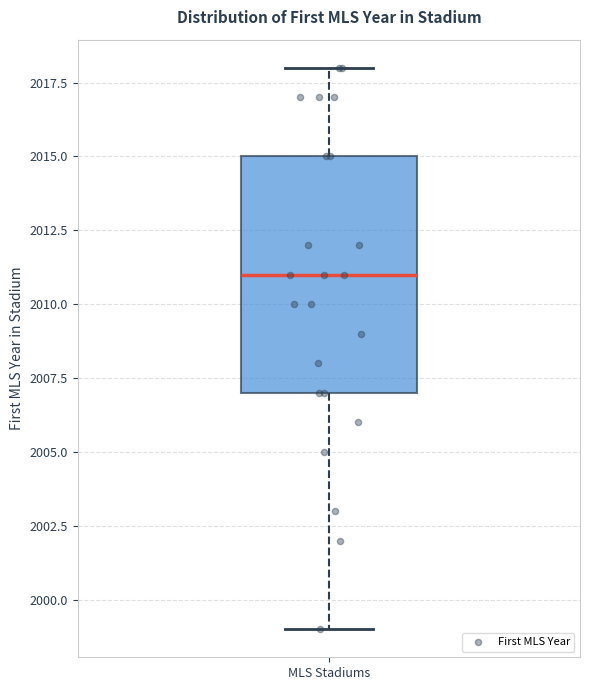

Transcribe this box plot: give where the median line is, the range the box spans, and where the two whiskers end, as read against the y-axis. The values are not printed on the chart, so give them approximately, as read against the axis.

median 2011, box 2007 to 2015, whiskers 1999 to 2018